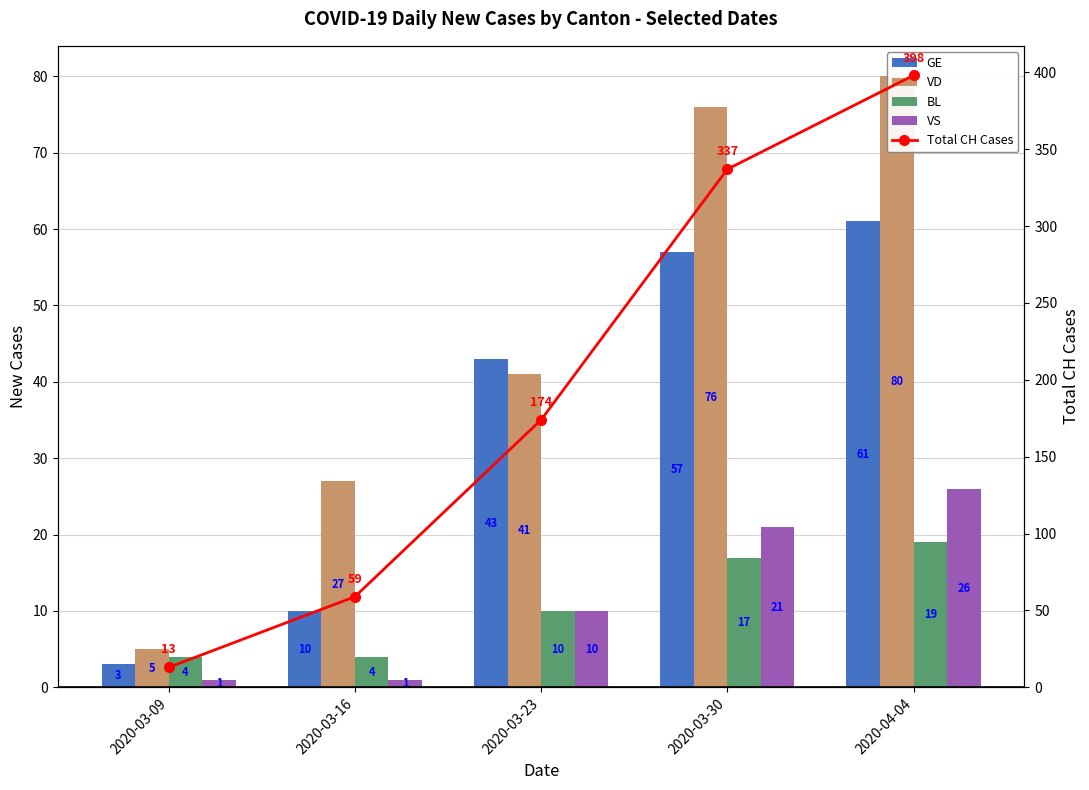

Rank the categories by VS value from highest to lowest.

2020-04-04, 2020-03-30, 2020-03-23, 2020-03-09, 2020-03-16